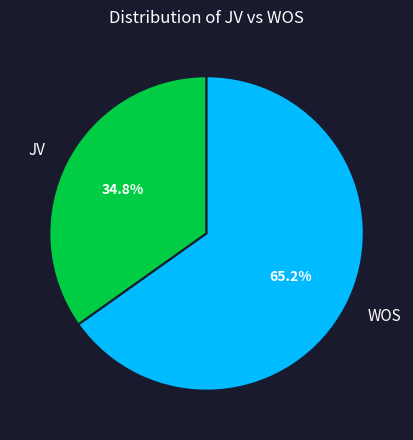

Count the number of slices in the pie.

2